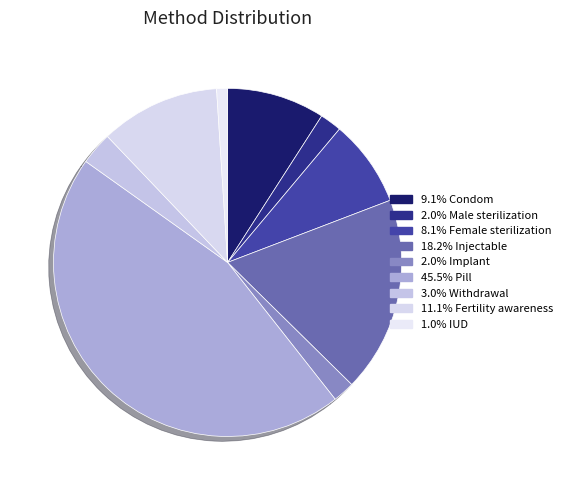

How many slices are in this pie chart?

9